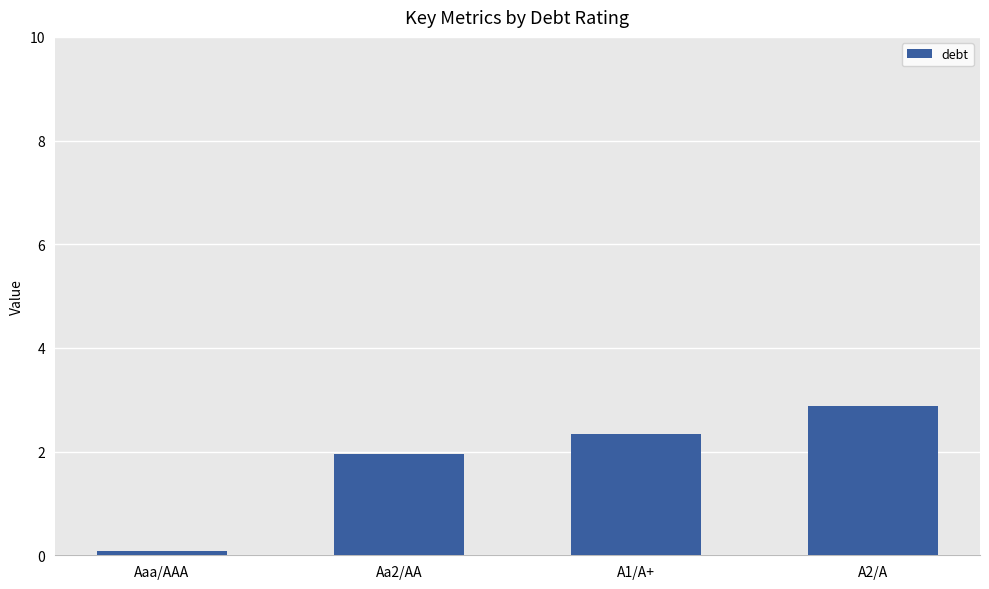

List the labels in order of value, smallest first.

Aaa/AAA, Aa2/AA, A1/A+, A2/A